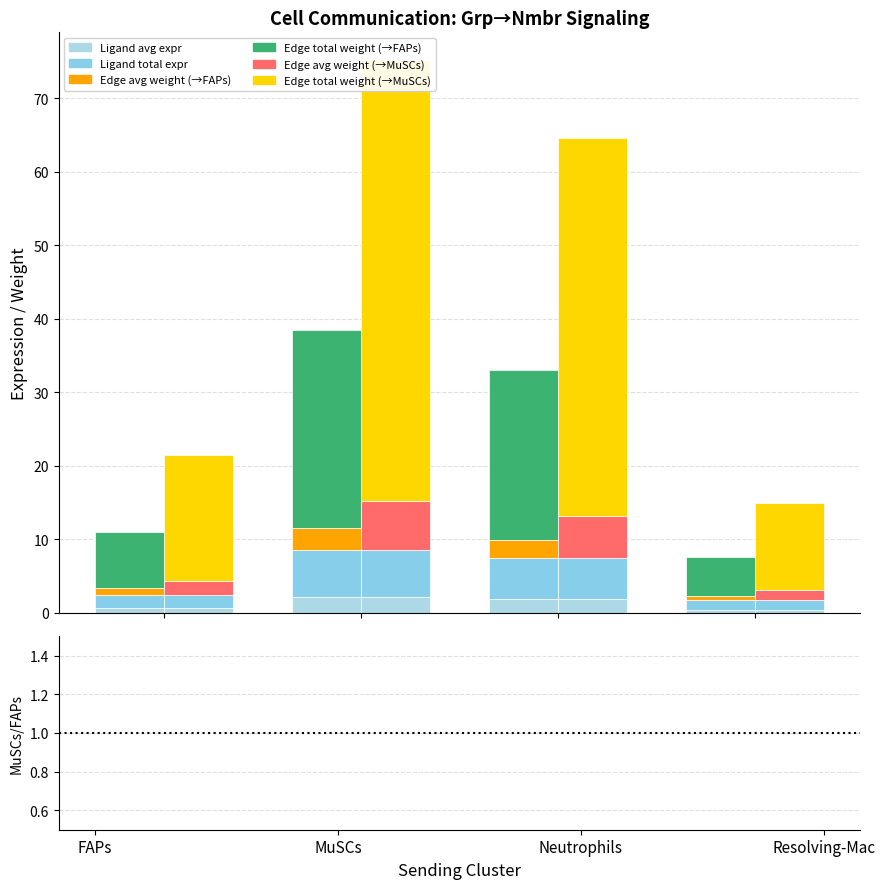

Which category has the lowest value across all series?

Resolving-Mac